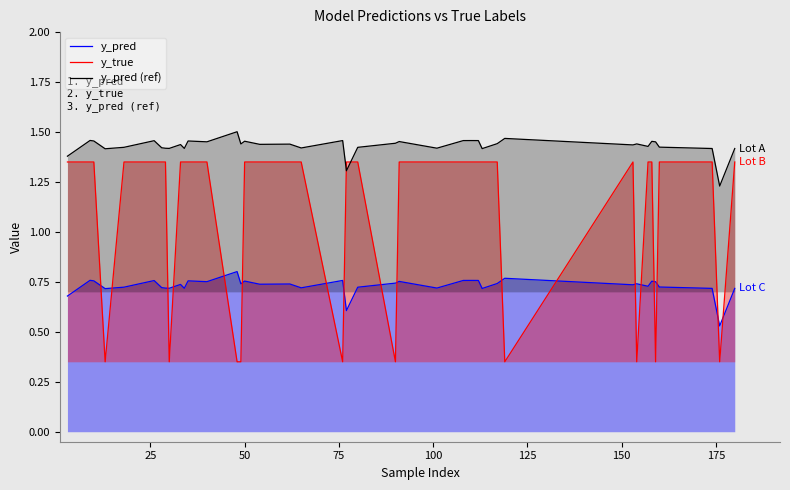

What are all the series names shown in the legend?

y_pred, y_true, y_pred (ref)